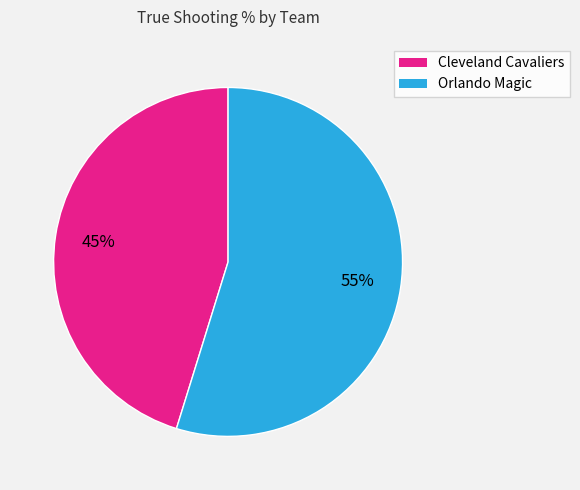

What percentage is the Cleveland Cavaliers slice, to the nearest percent?

45%